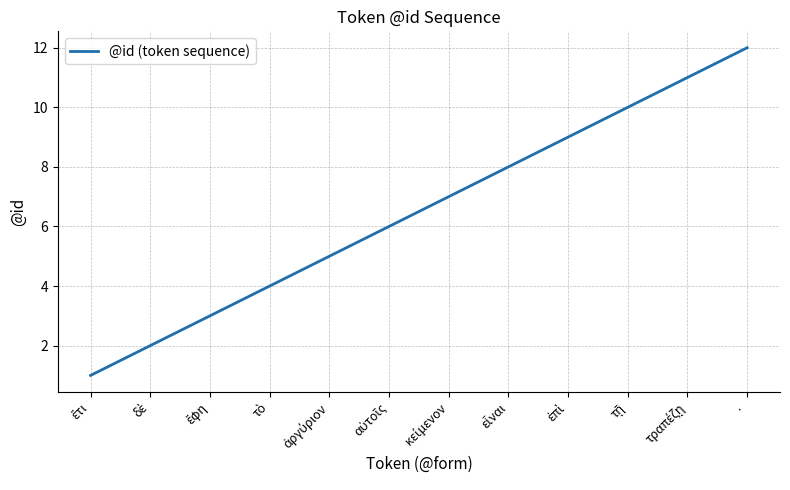

Which label corresponds to the largest value in the chart?

·